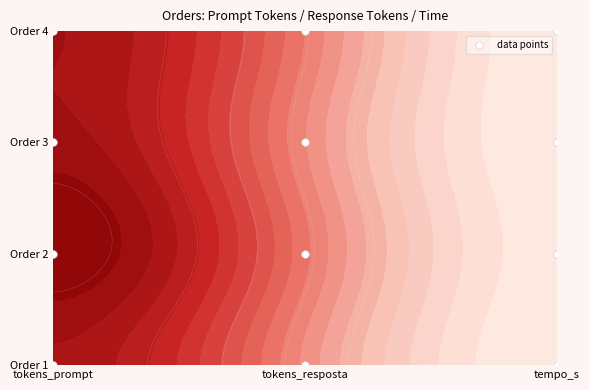

Which category has the lowest value across all series?

tokens_prompt